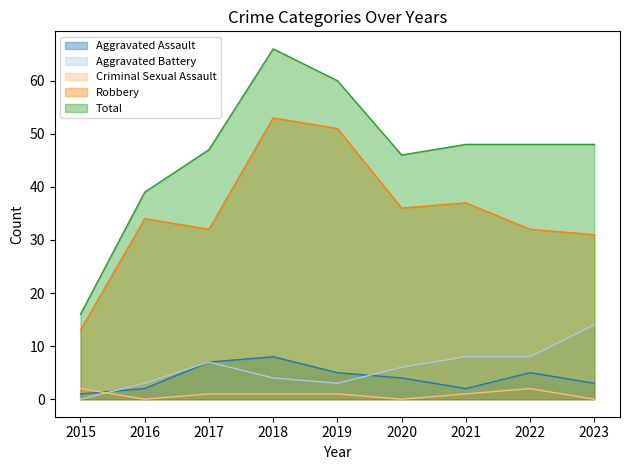

Where is the first local minimum for Robbery?

2017